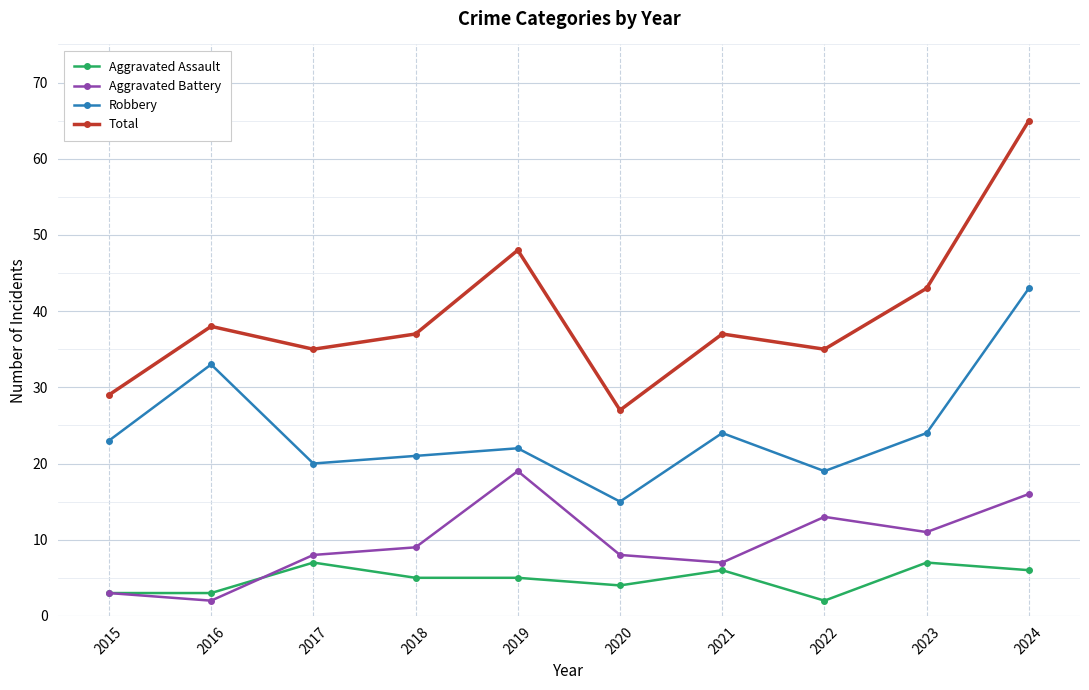

What is the average value of the Aggravated Assault series?

5